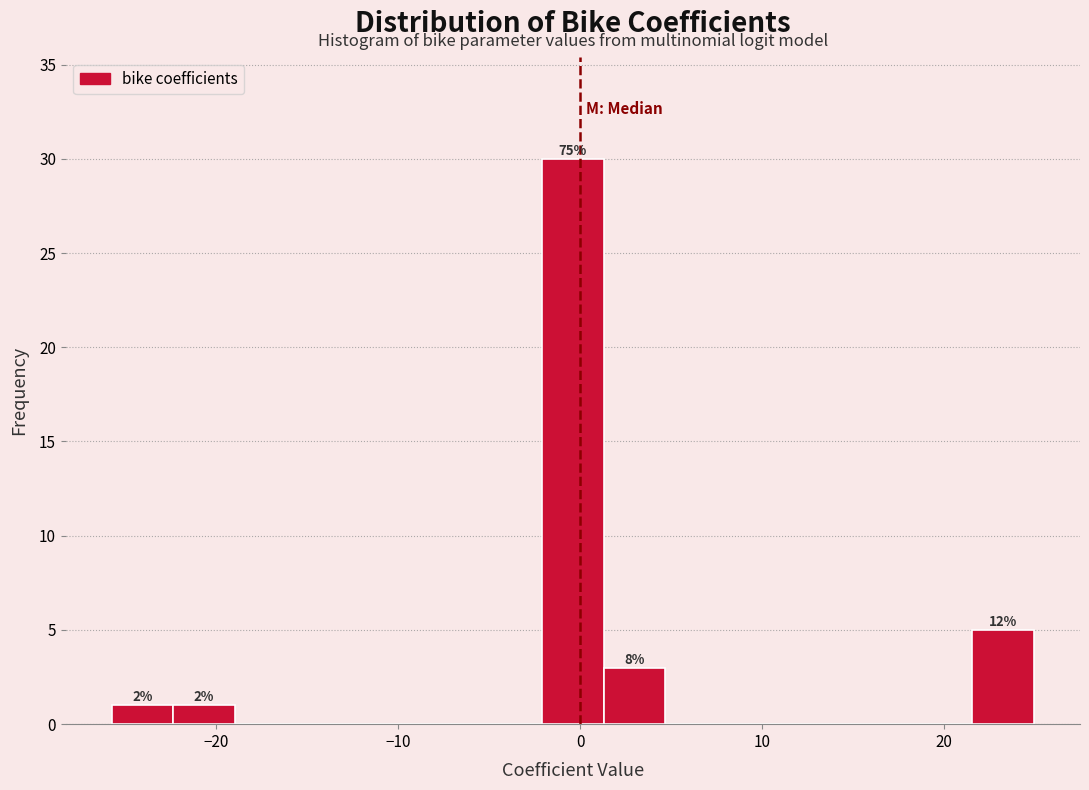

Read against the x-axis, roughly where is the centre of the tallest bar?

0